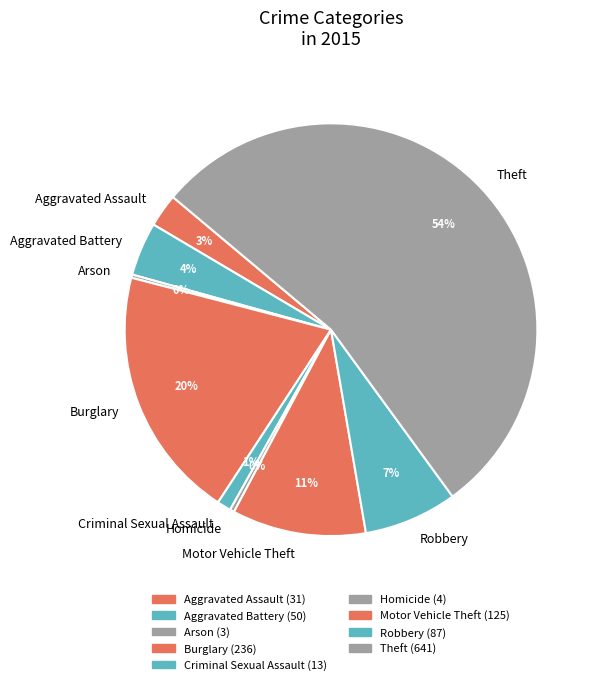

Which has a higher value, Aggravated Battery or Homicide?

Aggravated Battery